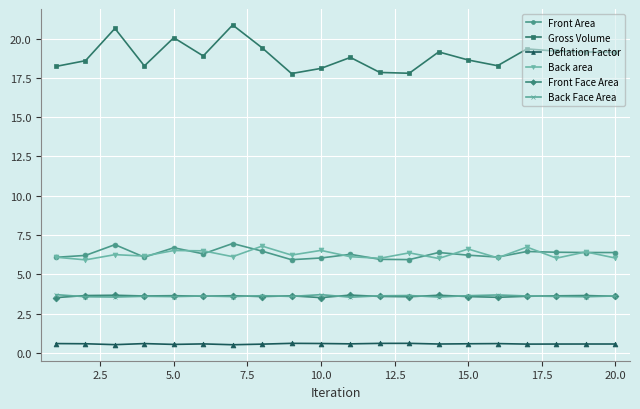

True or false: Front Area and Gross Volume cross at least once.

False